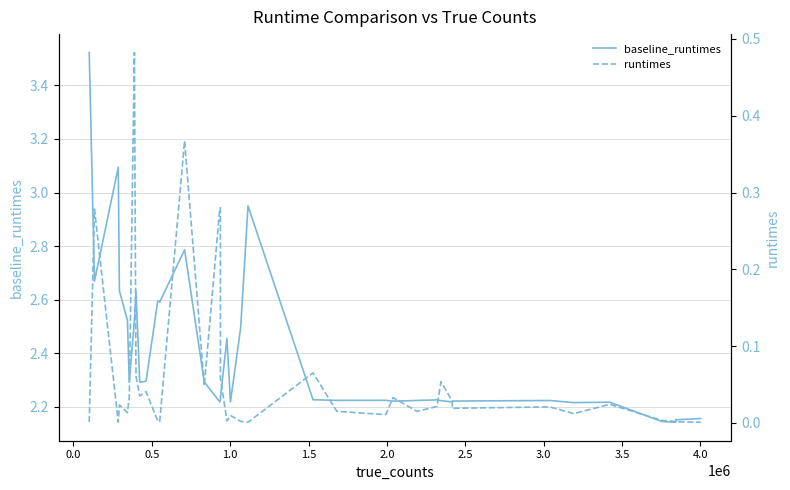

Does the chart display data point markers on the line(s)?

No